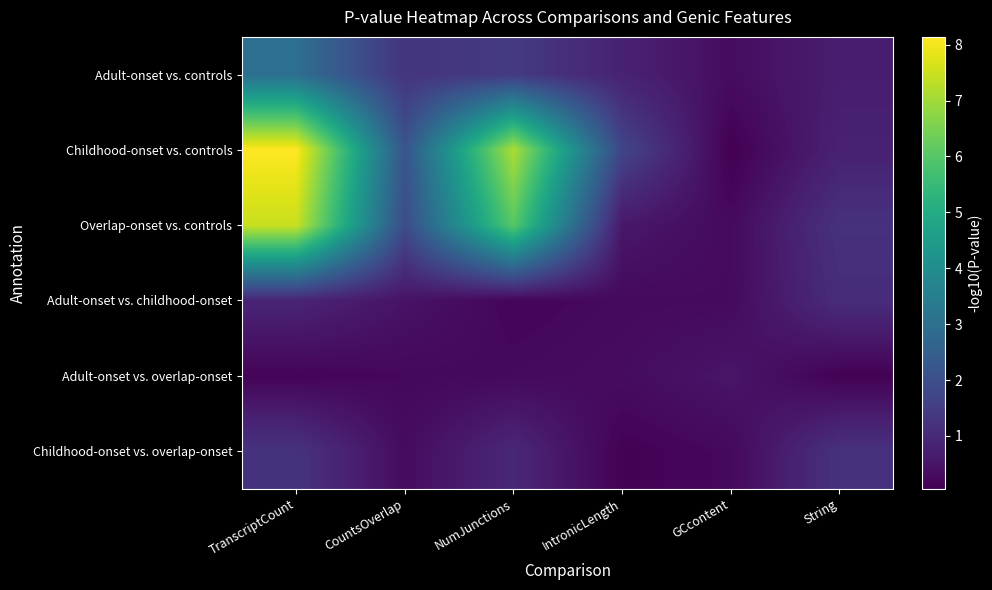

Rank the series at TranscriptCount from highest to lowest value.

Childhood-onset vs. controls, Overlap-onset vs. controls, Adult-onset vs. controls, Childhood-onset vs. overlap-onset, Adult-onset vs. childhood-onset, Adult-onset vs. overlap-onset